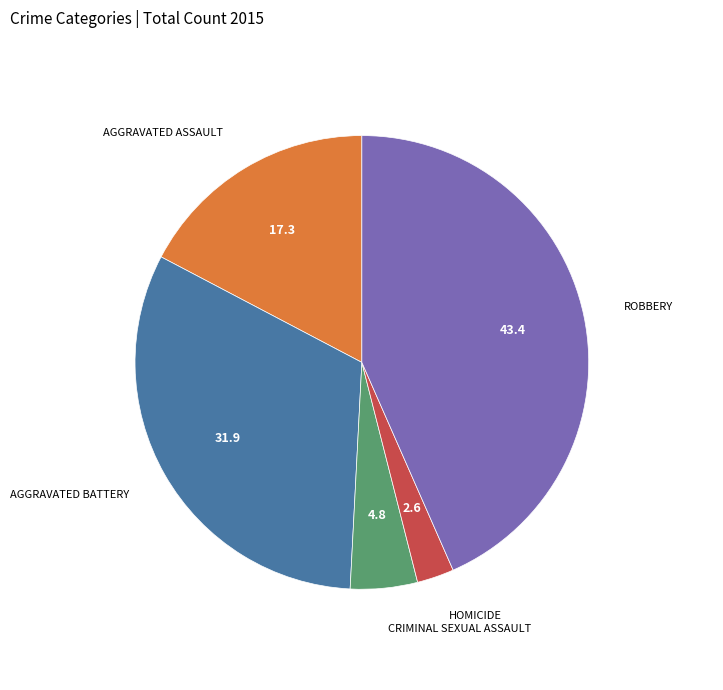

Does any single category account for the majority?

No